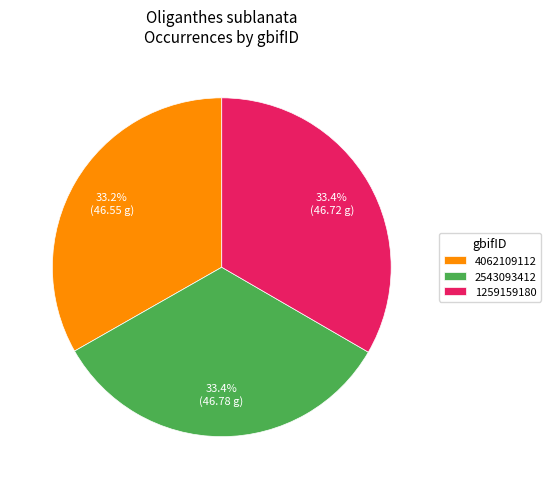

To the nearest percent, what percentage of the pie is 1259159180?

33%